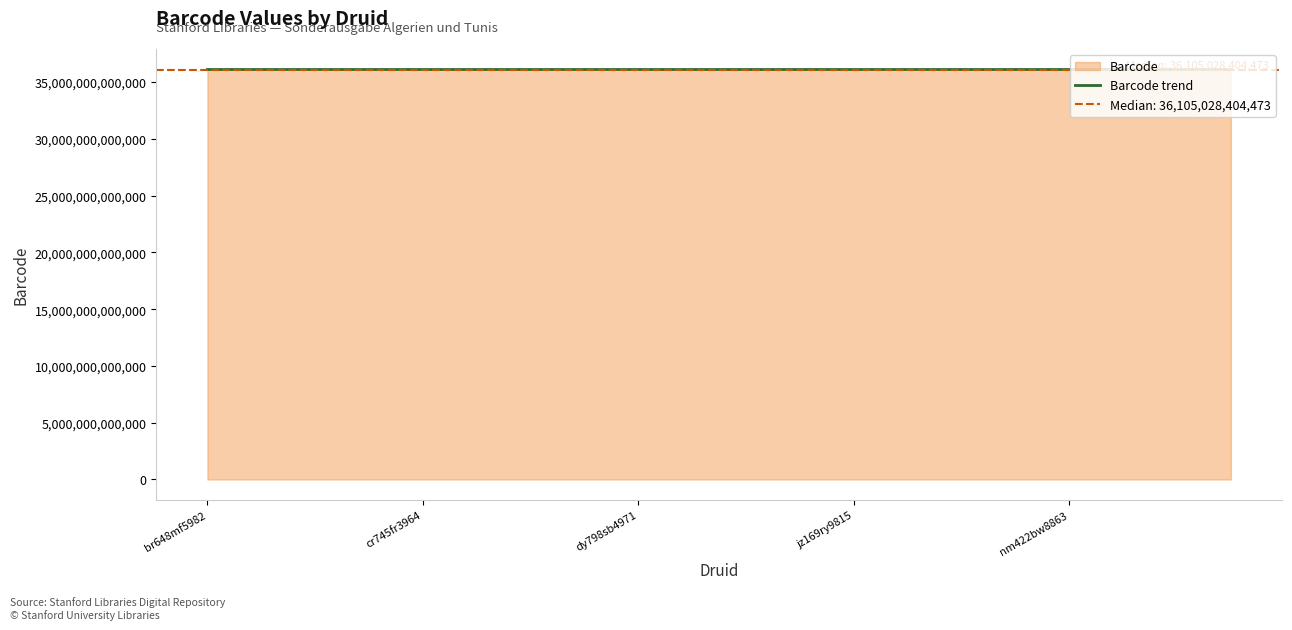

True or false: the data shows 36105028404627 at 15.

True